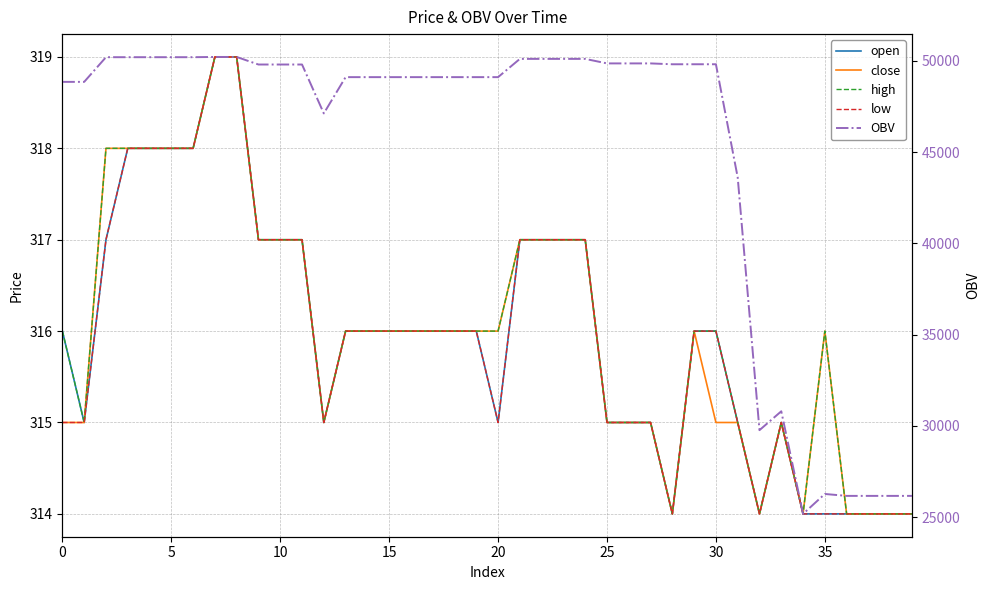

At which category does the chart reach its minimum across all series?

28